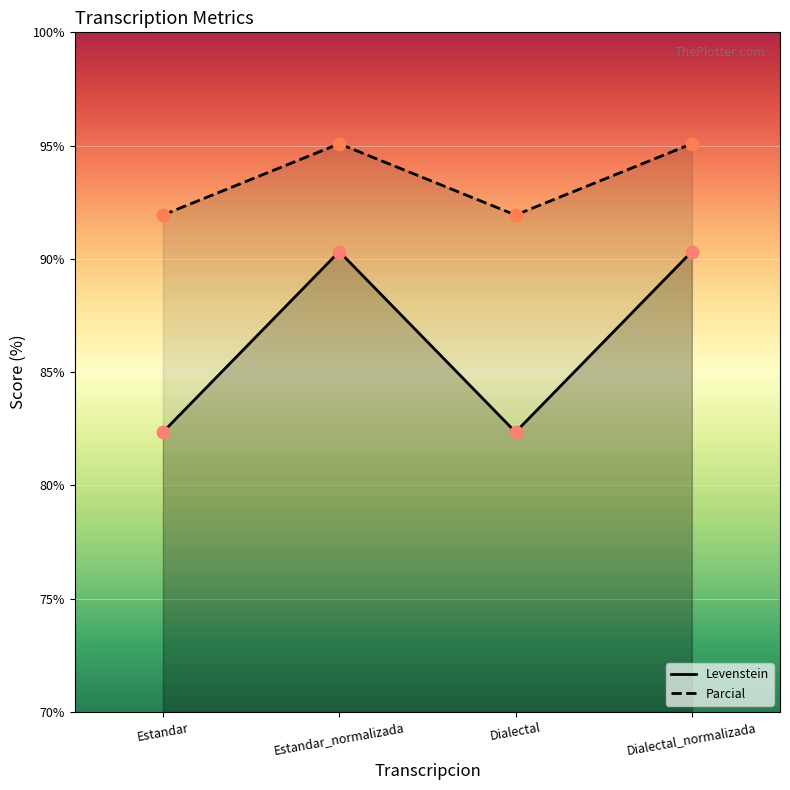

Which series has the widest spread of Y values?

Levenstein